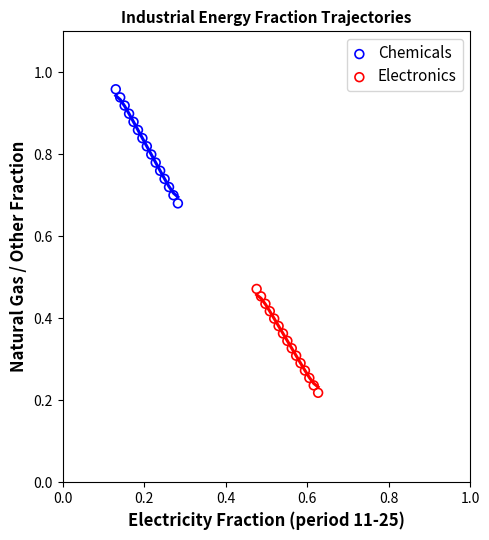

Which series contains the lowest Y value?

Electronics